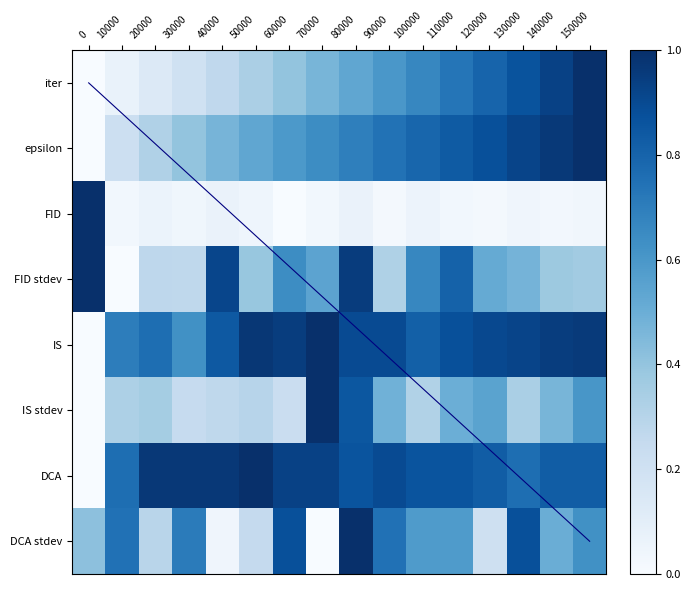

Which series has the largest total across all categories?

Downstream Classifier Accuracy